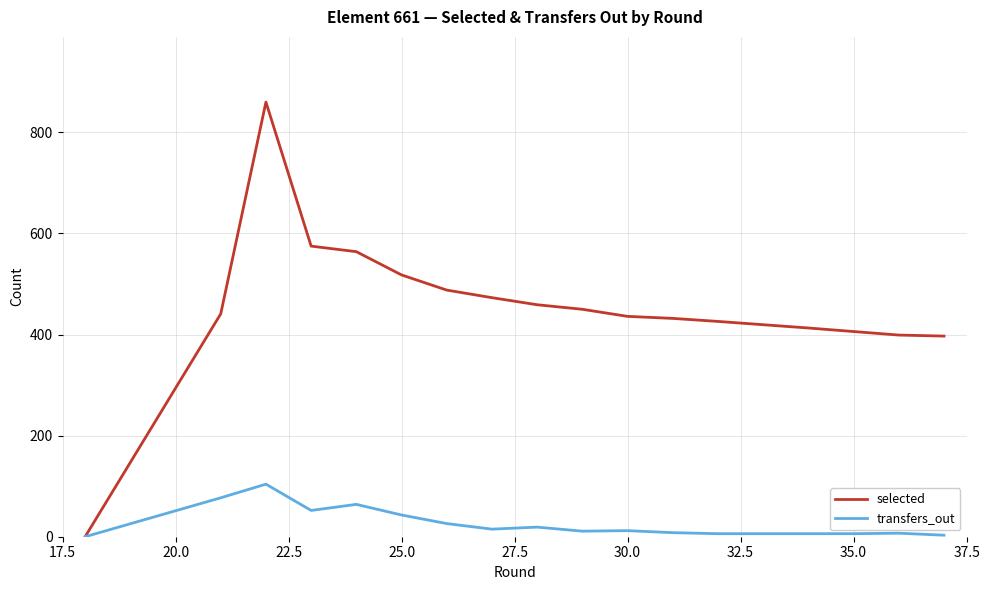

Rank the series by their average value, from highest to lowest.

selected, transfers_out